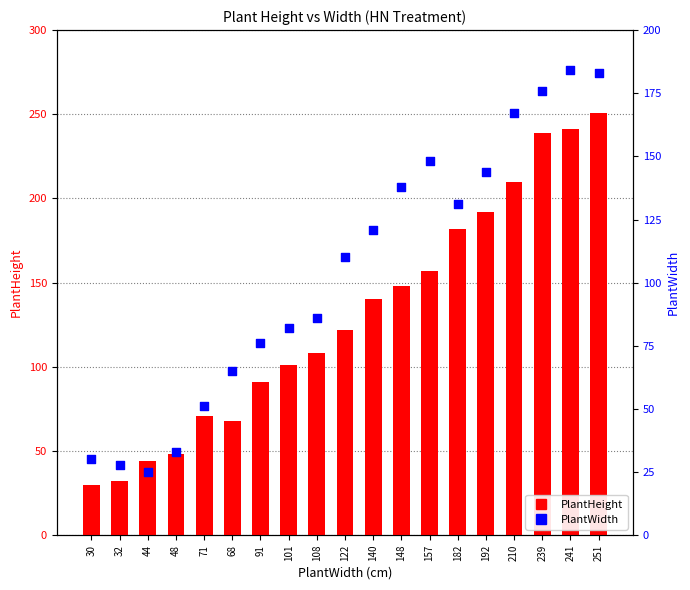

Is the value of PlantWidth at 122 greater than the value of PlantHeight at 91?

Yes